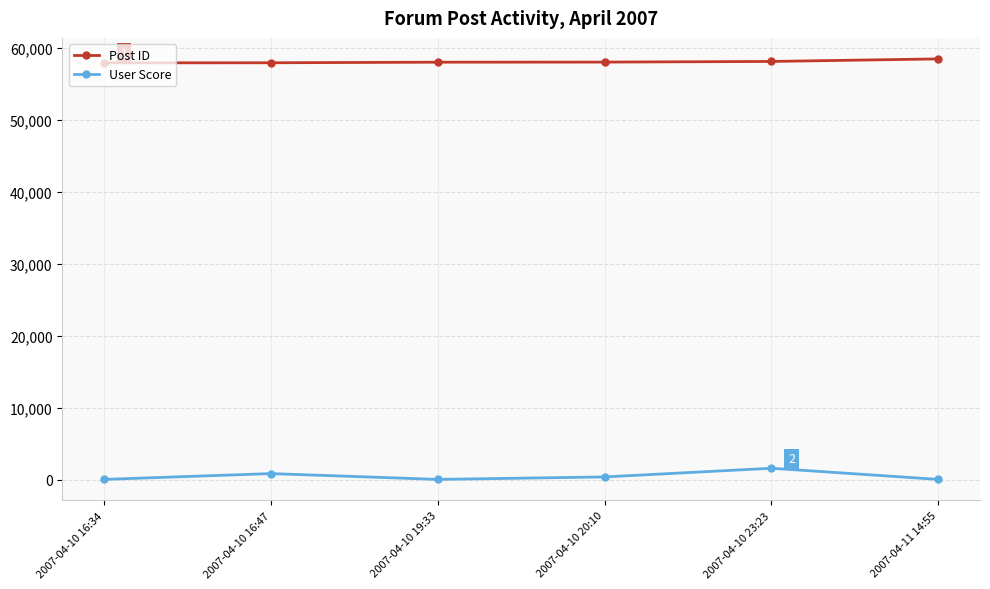

What are all the series names shown in the legend?

Post ID, User Score